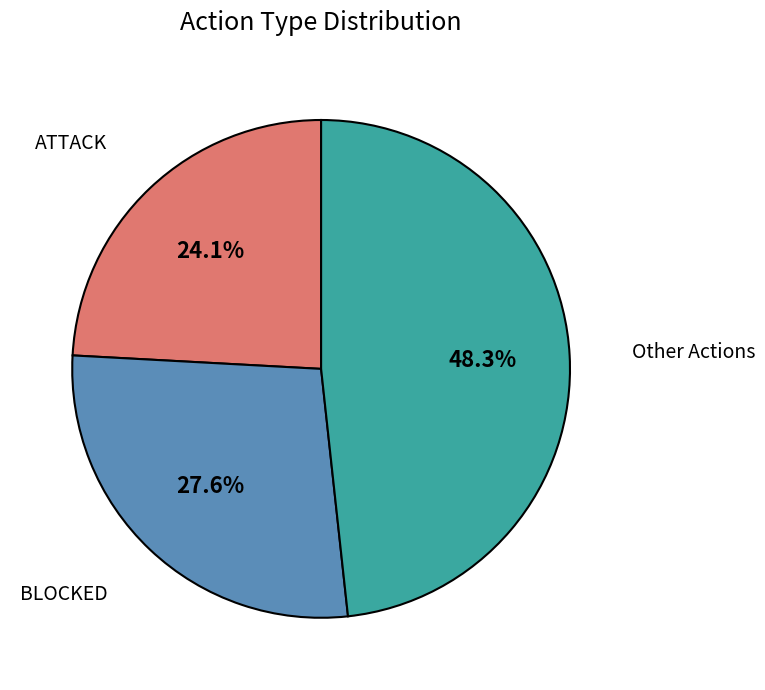

What is the ratio of the value at ATTACK to the value at BLOCKED?

0.9